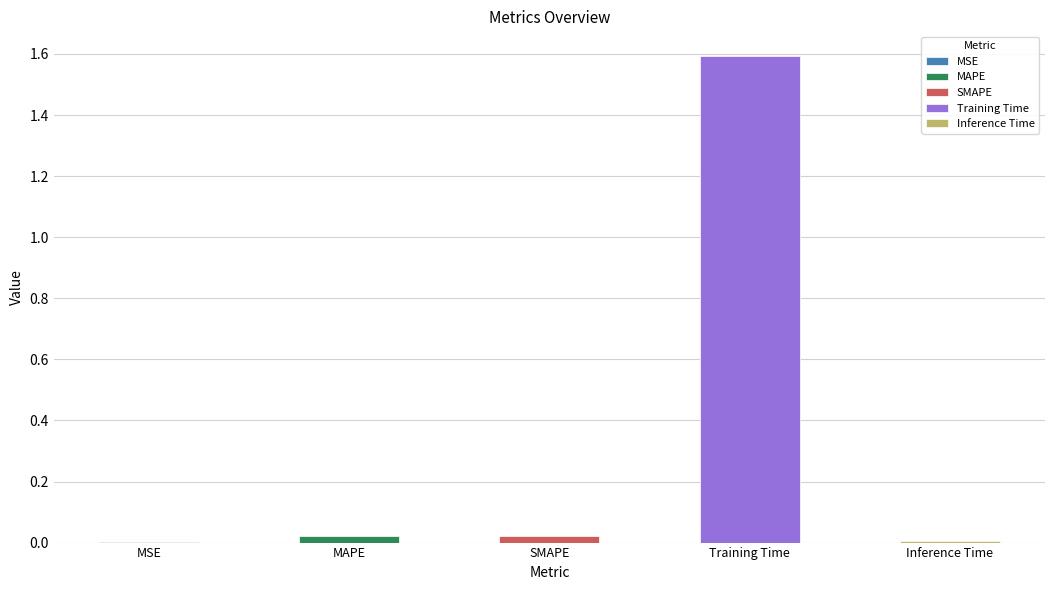

Where is the data nearest to the value 0?

MSE